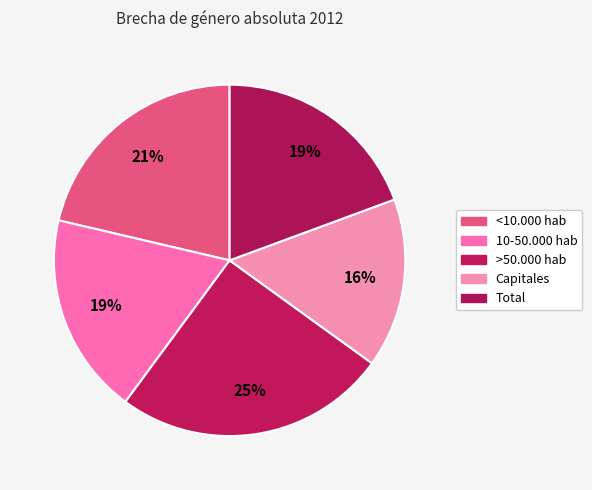

How much of the chart is everything except 10-50.000 hab?

81.4%